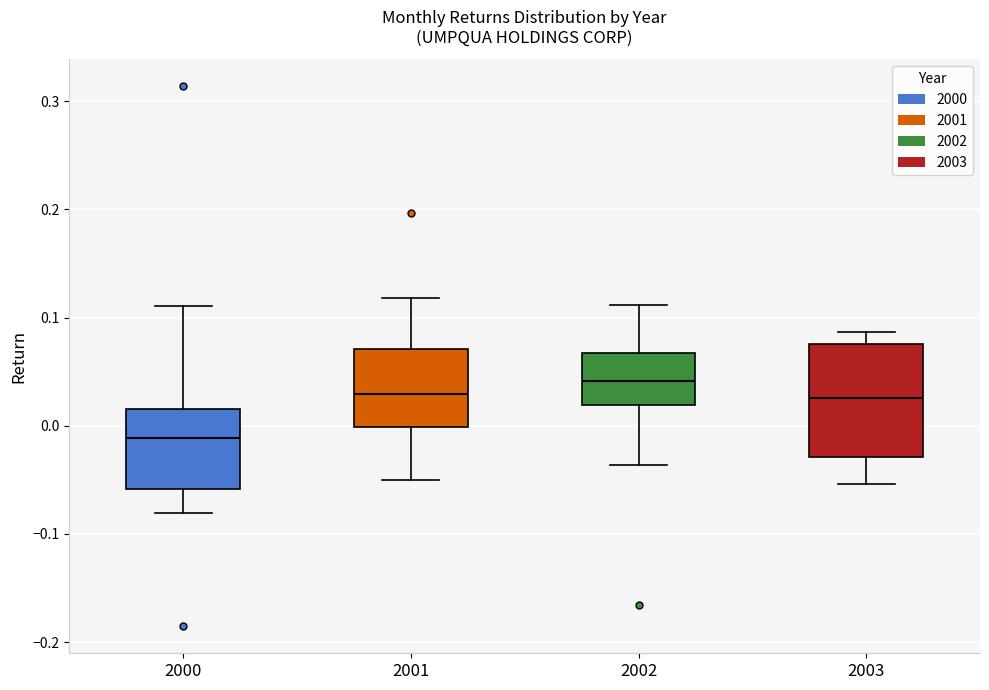

Which box is the tallest, from its lower edge to its upper edge?

2003